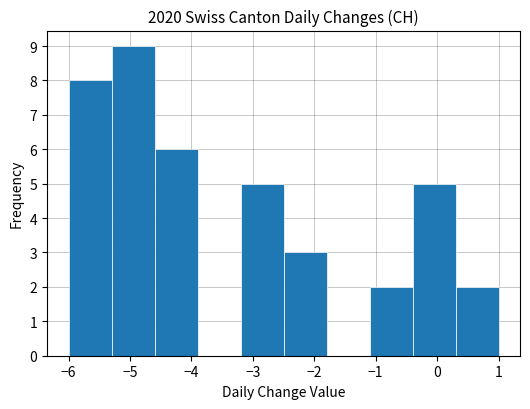

Over which range of the x-axis is the bar tallest?

-5.3 to -4.6